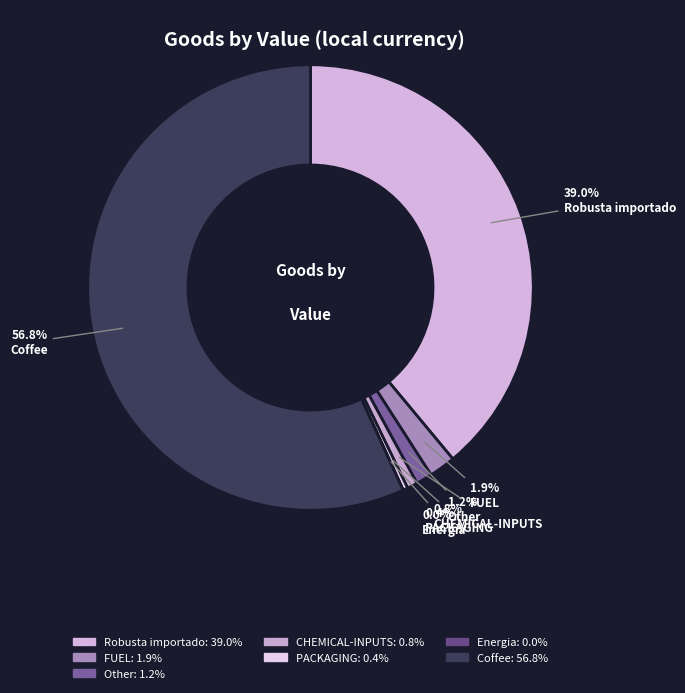

How many slices are in this pie chart?

7